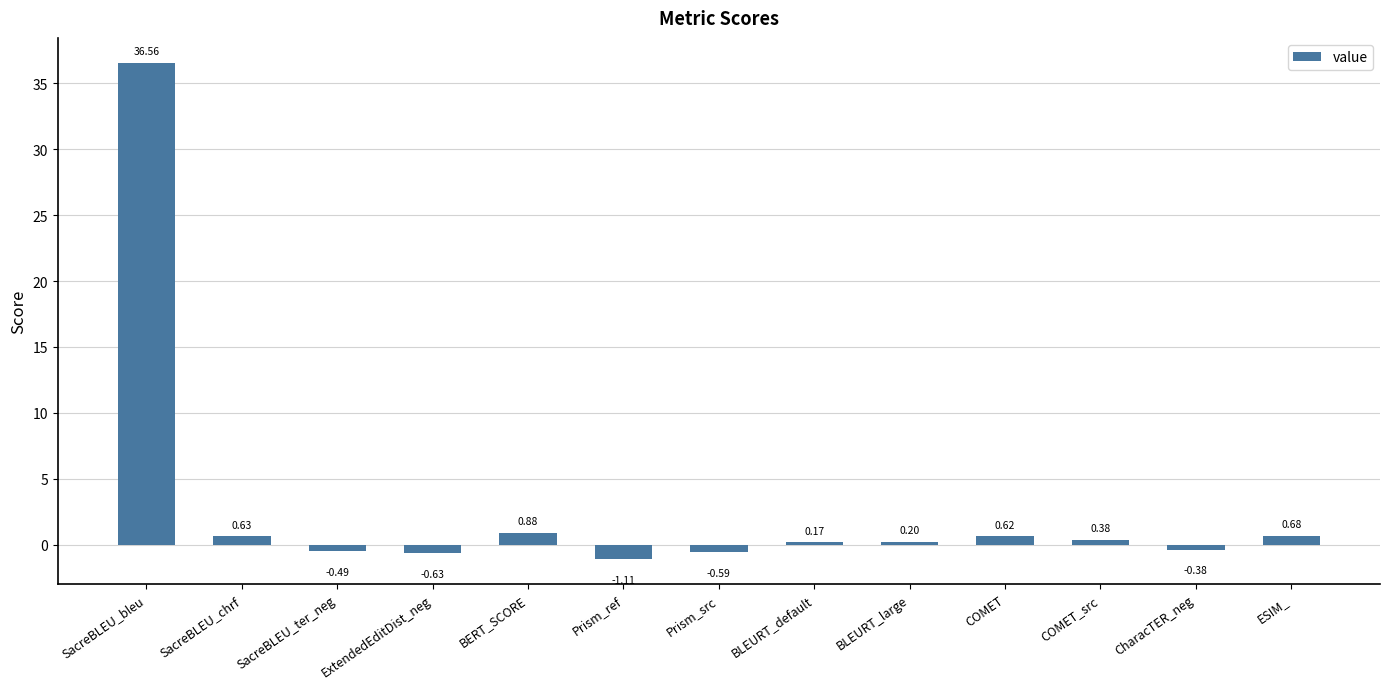

What is the label of the 1st bar from the left?

SacreBLEU_bleu